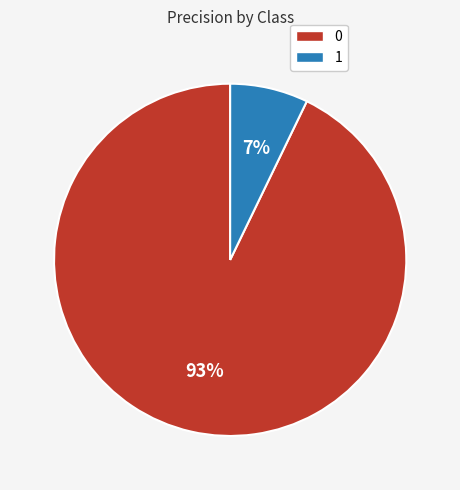

Rank the categories by value from lowest to highest.

1, 0